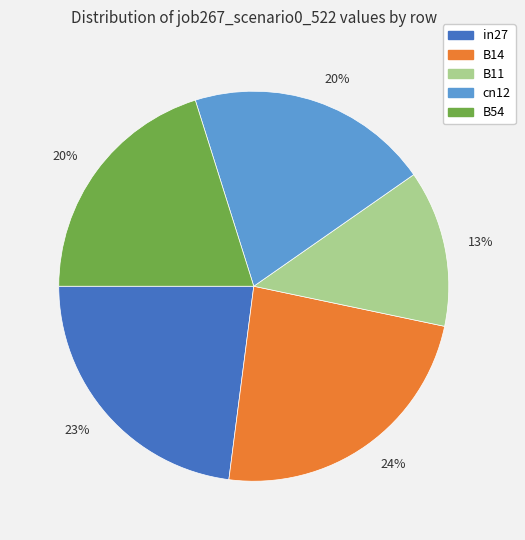

Count the number of slices in the pie.

5